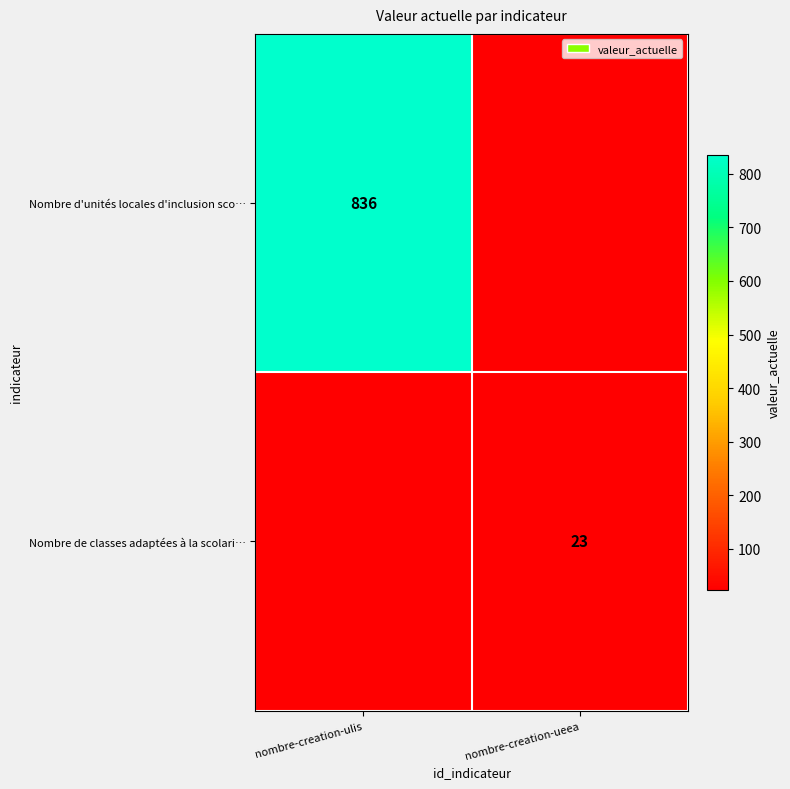

The value of Nombre d'unités locales d'inclusion sco… at nombre-creation-ulis is 836. True or false?

True